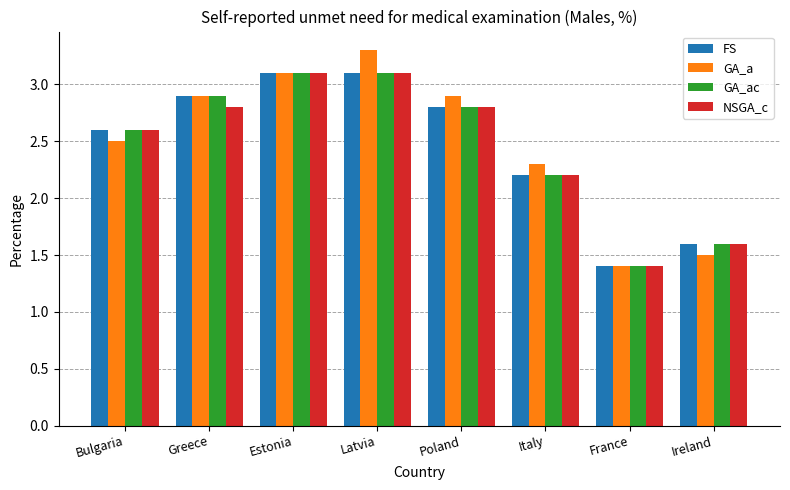

Reading left to right, list all the values displayed in this chart.

FS: Bulgaria=2.6	Greece=2.9	Estonia=3.1	Latvia=3.1	Poland=2.8	Italy=2.2	France=1.4	Ireland=1.6
GA_a: Bulgaria=2.5	Greece=2.9	Estonia=3.1	Latvia=3.3	Poland=2.9	Italy=2.3	France=1.4	Ireland=1.5
GA_ac: Bulgaria=2.6	Greece=2.9	Estonia=3.1	Latvia=3.1	Poland=2.8	Italy=2.2	France=1.4	Ireland=1.6
NSGA_c: Bulgaria=2.6	Greece=2.8	Estonia=3.1	Latvia=3.1	Poland=2.8	Italy=2.2	France=1.4	Ireland=1.6